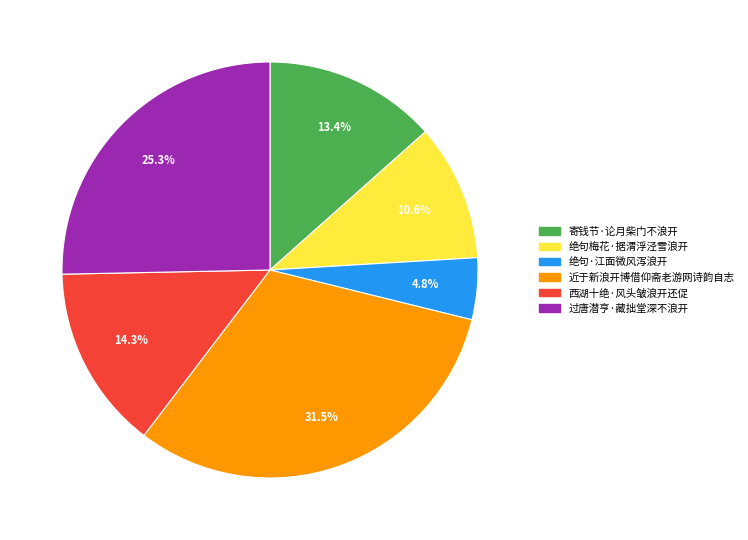

To the nearest percent, what portion does 过唐潜亨·藏拙堂深不浪开 represent?

25%